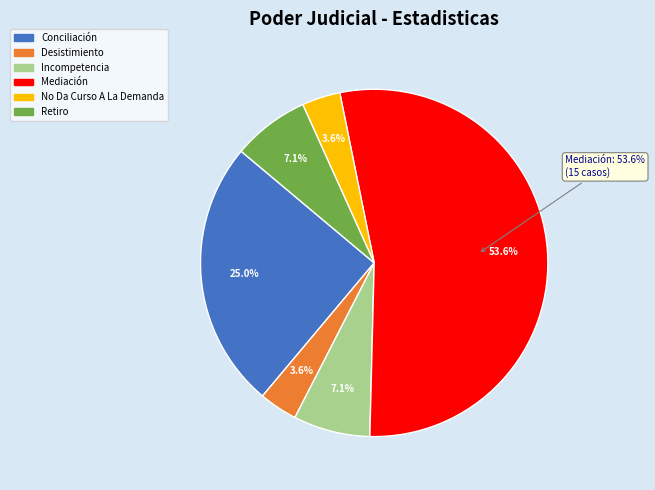

Is it true that Incompetencia is 17% of the pie?

False